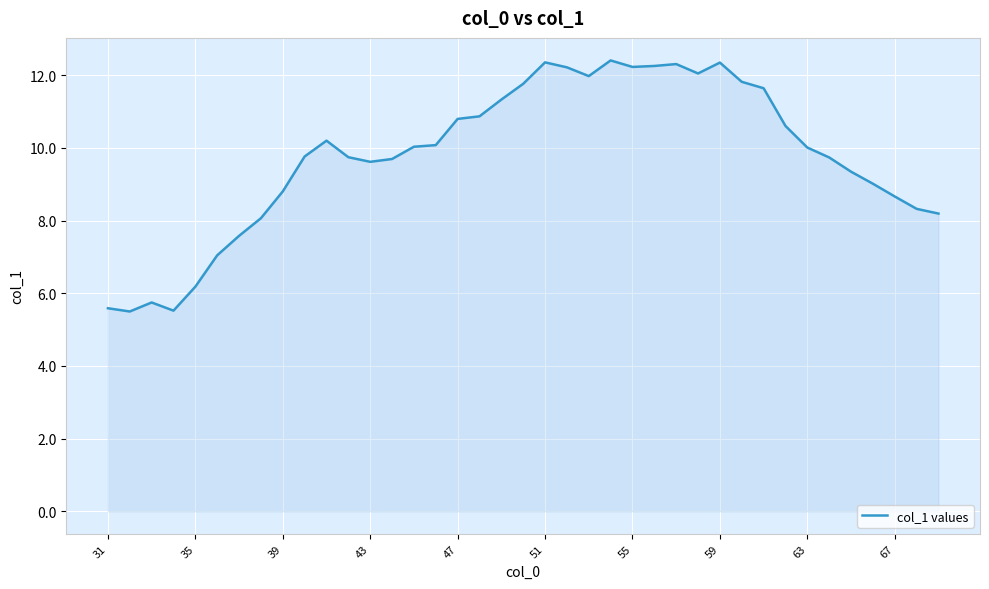

How many lines are shown in the chart?

1